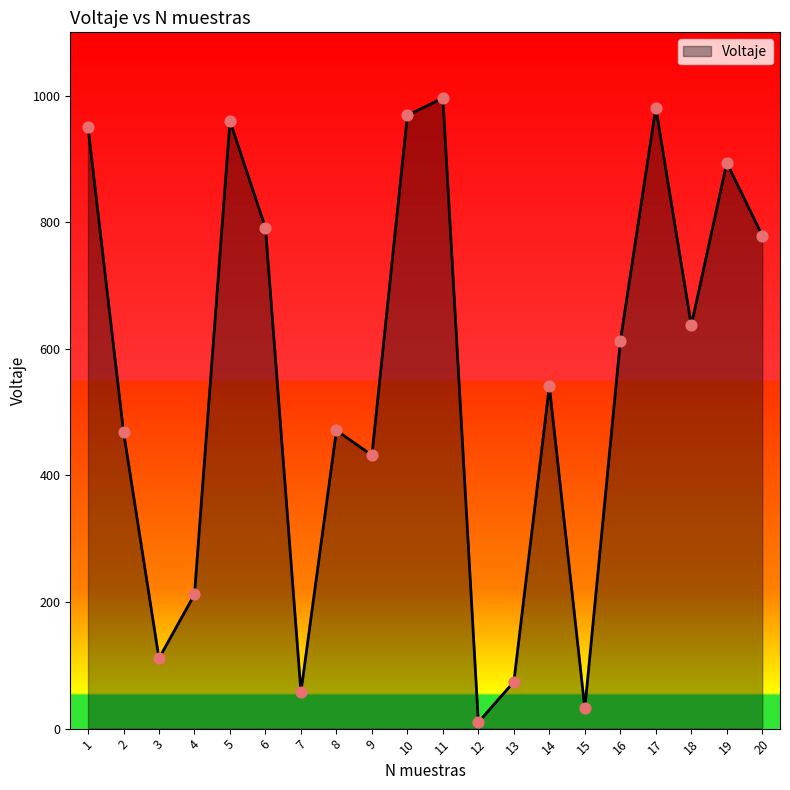

What is the change in value from 1 to 17?

+31